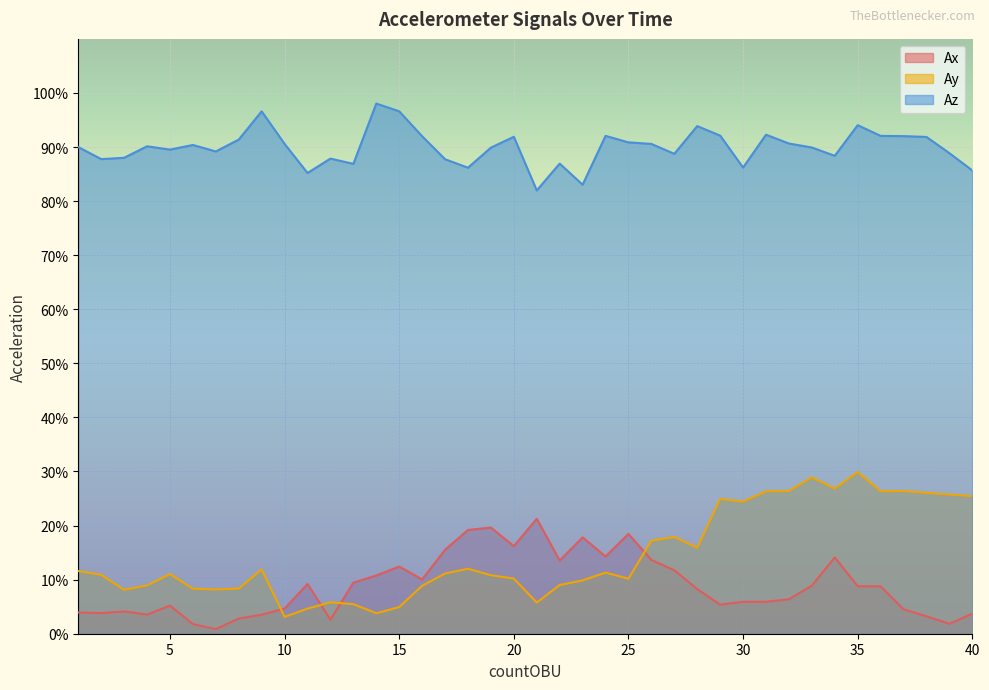

What is the sum of all Ax values?

3.6